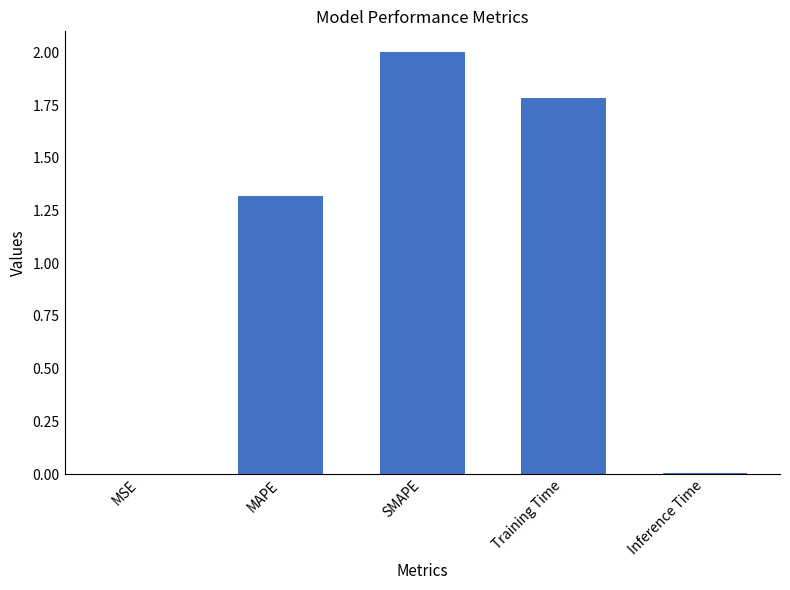

What is the sum of the values at SMAPE and Inference Time?

2.0